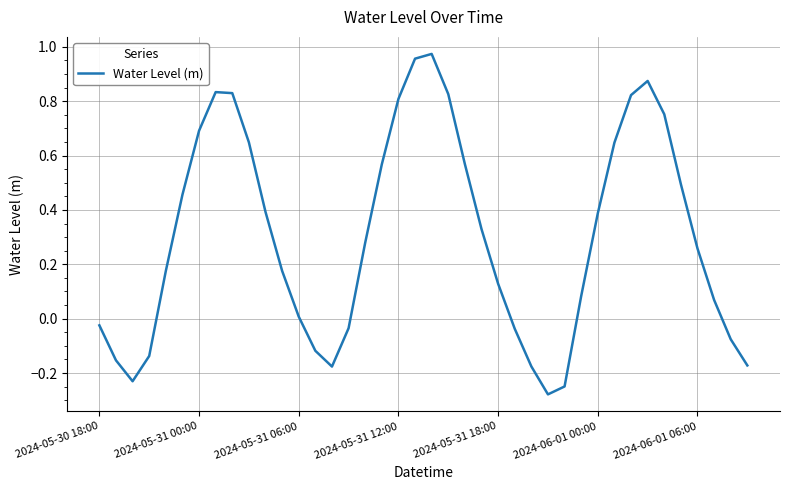

What is the sum of all values?

12.2